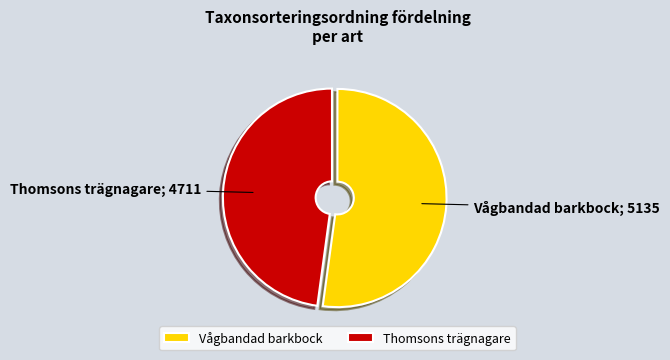

Does Vågbandad barkbock account for over 50% of the chart?

Yes